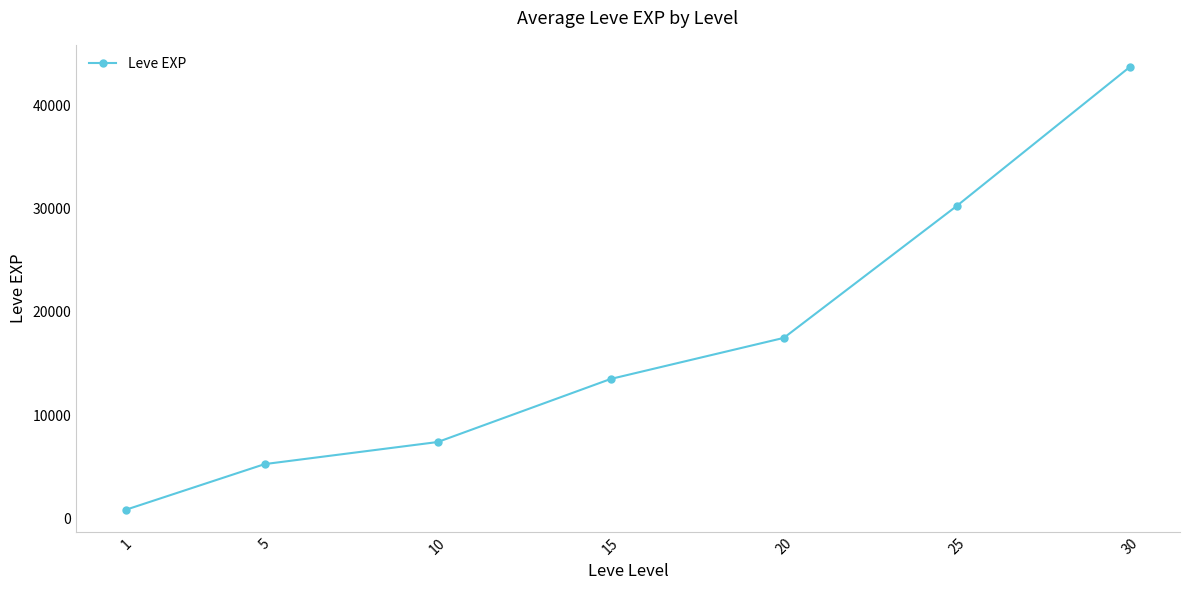

What is the value of the 1st point from the left?

853.3